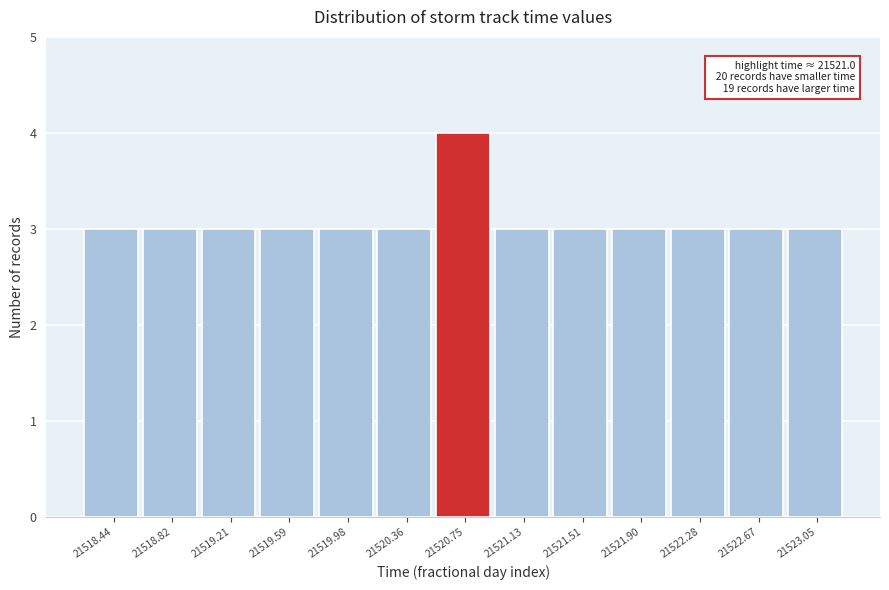

Reading left to right, what are all the values shown in this chart?

3	3	3	3	3	3	4	3	3	3	3	3	3